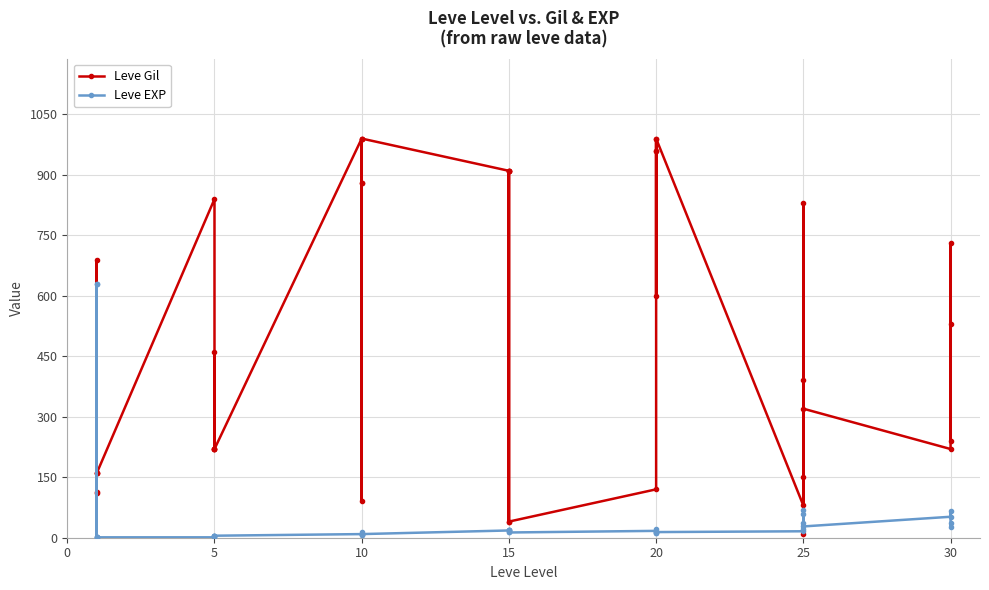

True or false: Leve EXP has more than 2 points higher than both neighbors.

True